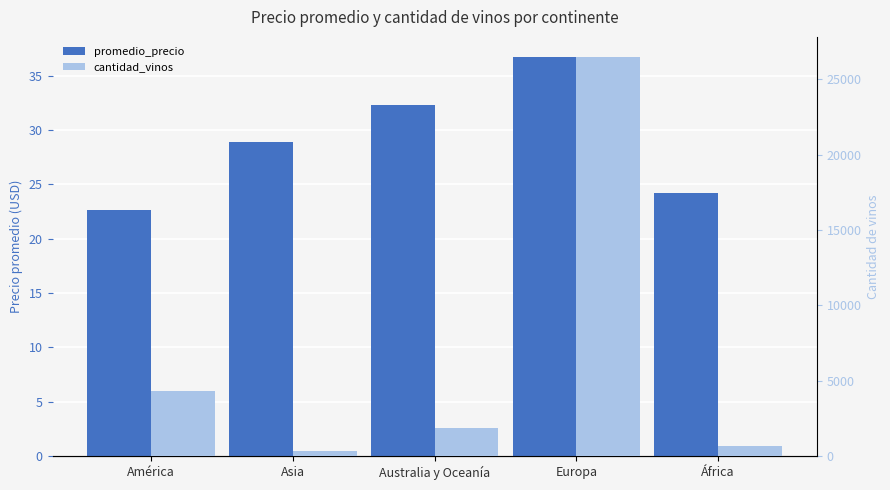

The promedio_precio series shows 10.6 at América. True or false?

False